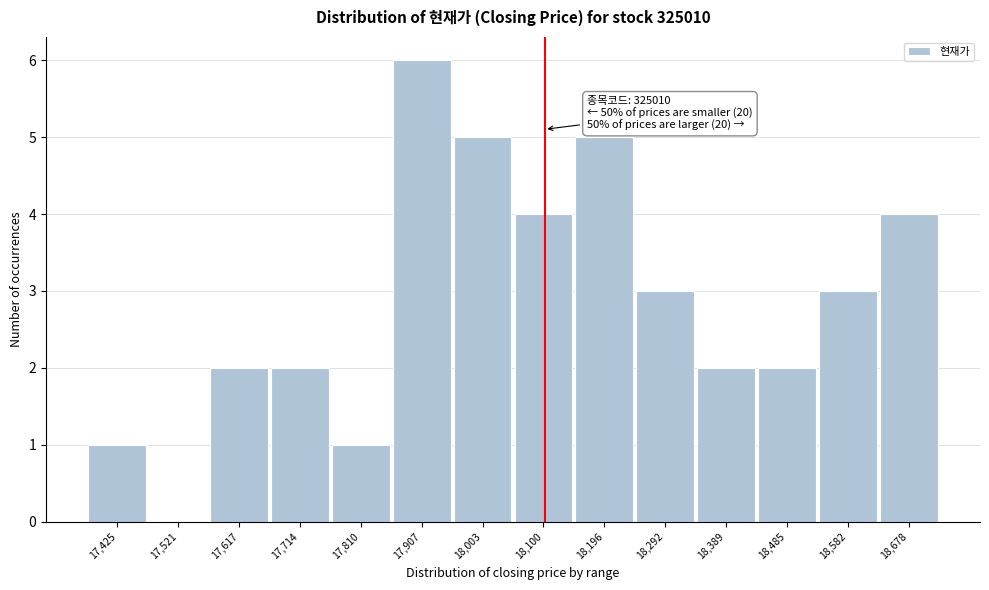

Reading left to right, list all the values displayed in this chart.

17,425=1	17,521=0	17,617=2	17,714=2	17,810=1	17,907=6	18,003=5	18,100=4	18,196=5	18,292=3	18,389=2	18,485=2	18,582=3	18,678=4